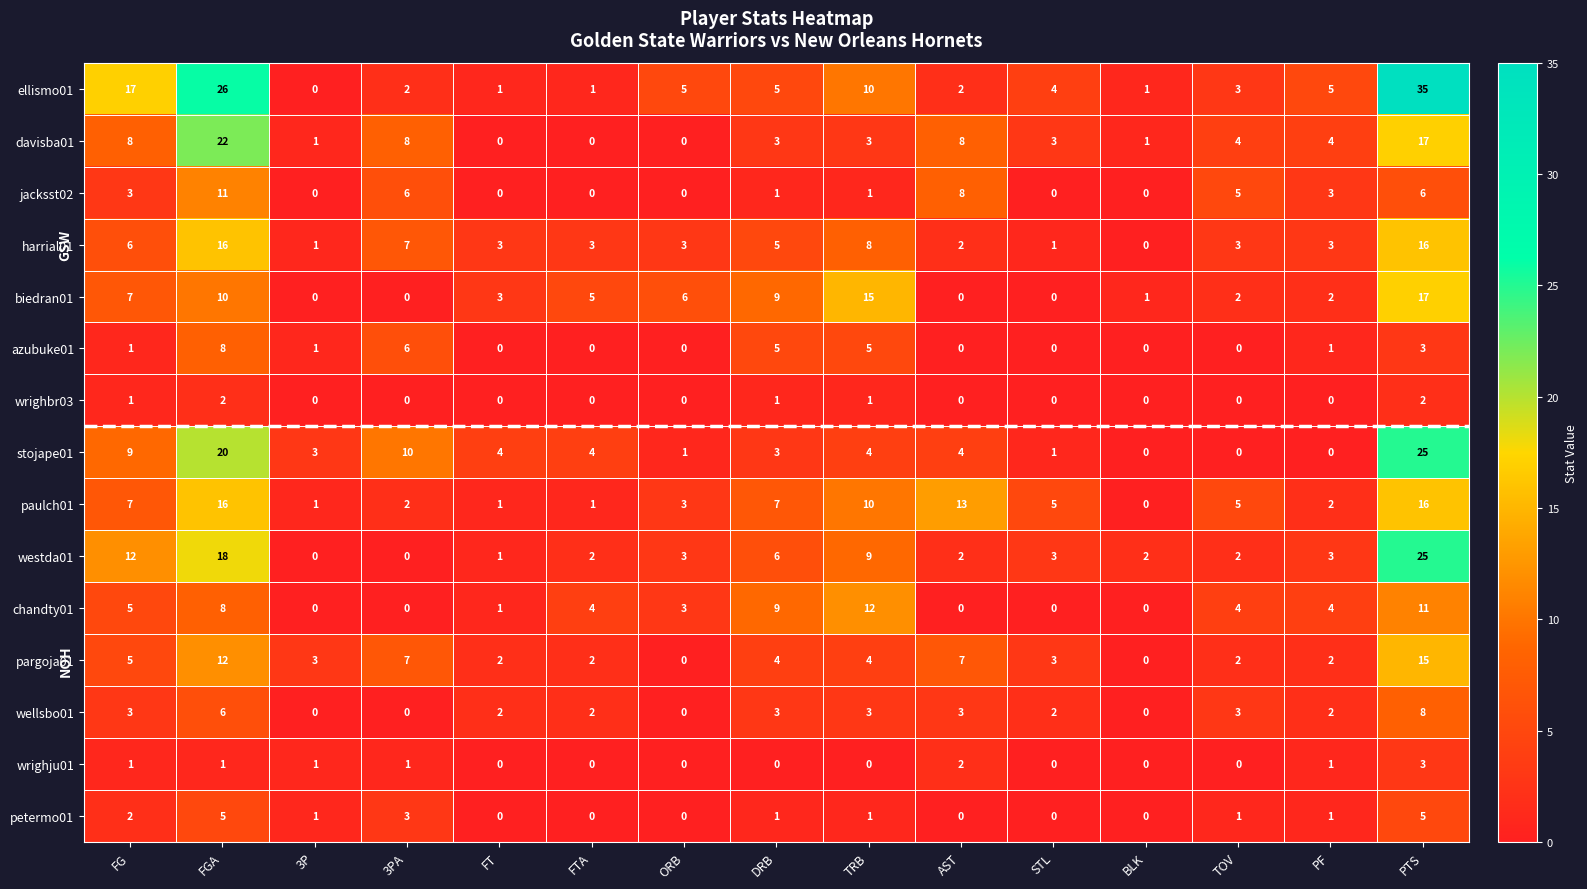

At how many categories does at least one series exceed 31?

1